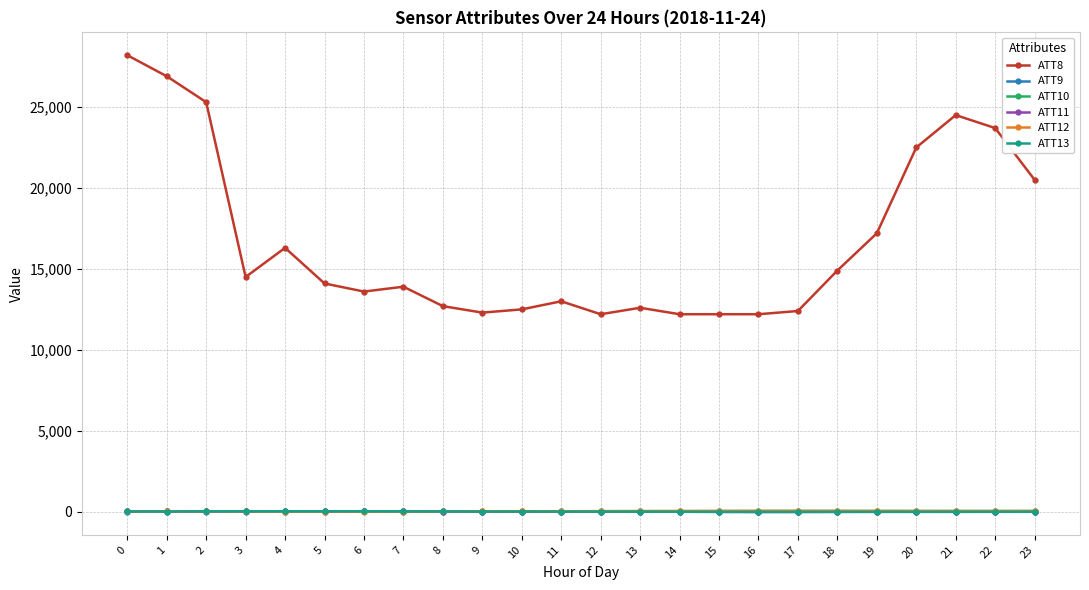

How many data points in ATT10 are less than 33?

12